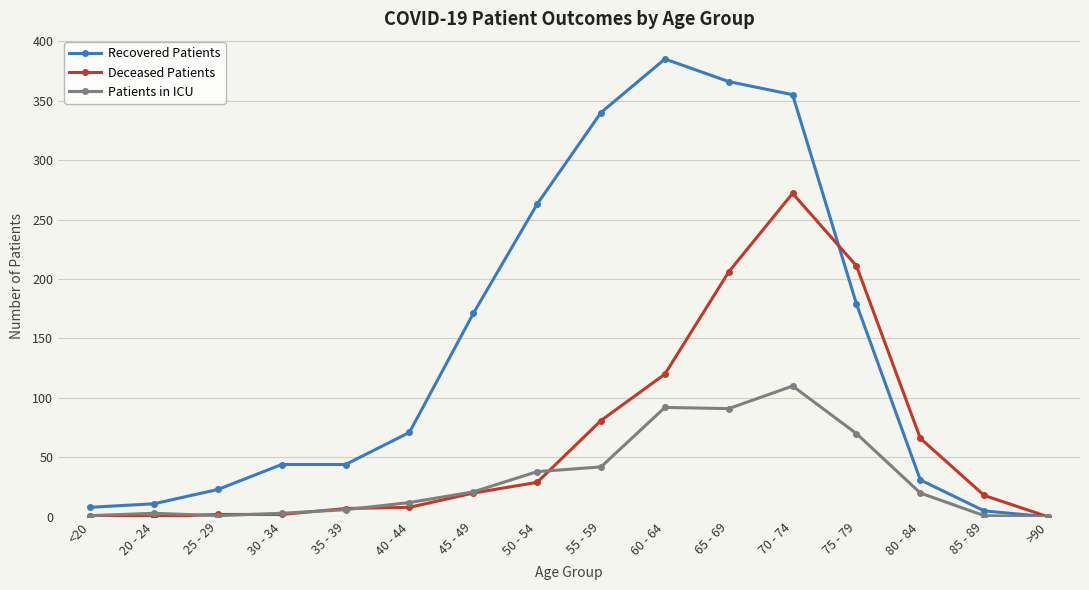

Which series has the largest range (max minus min)?

Recovered Patients